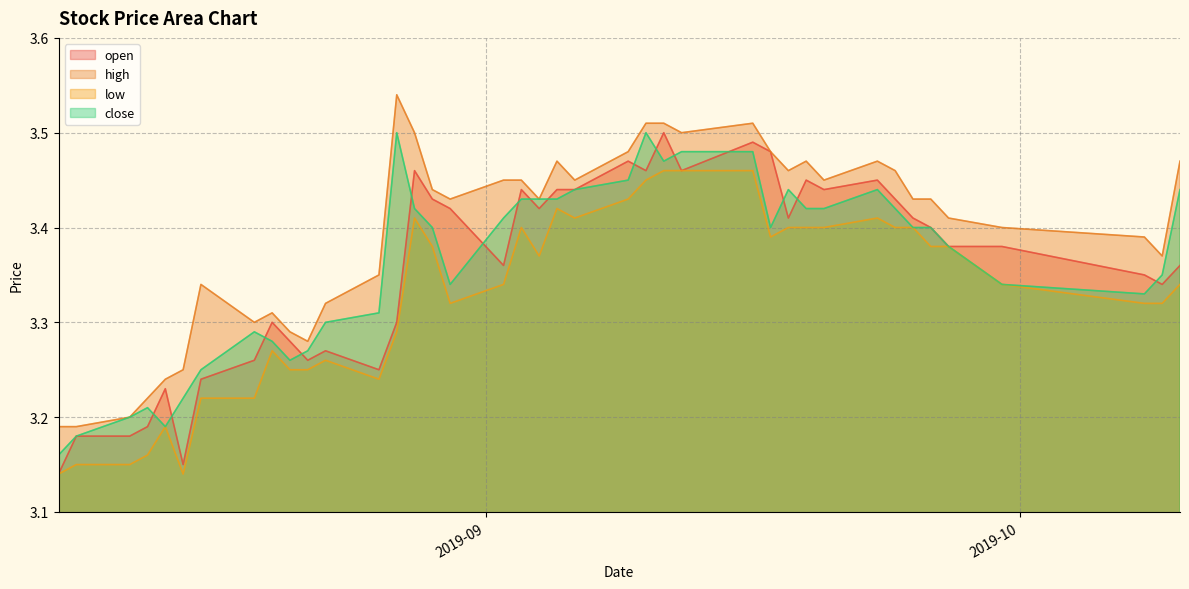

How many distinct data groups are displayed?

4